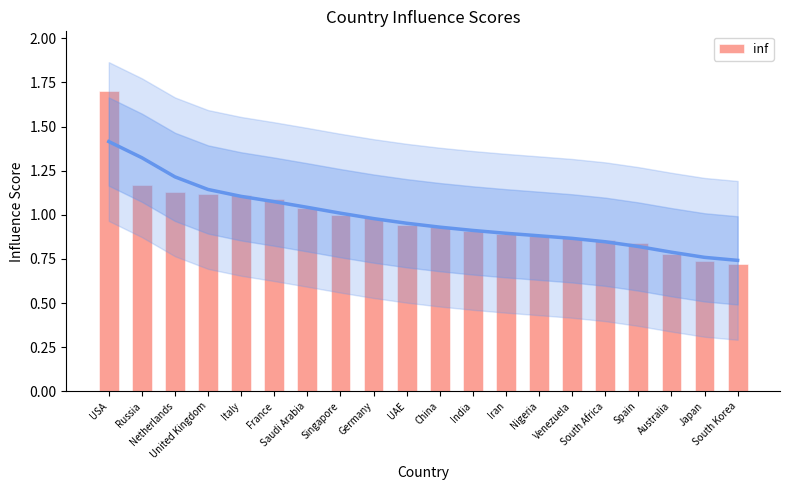

How many bars are there in total?

20